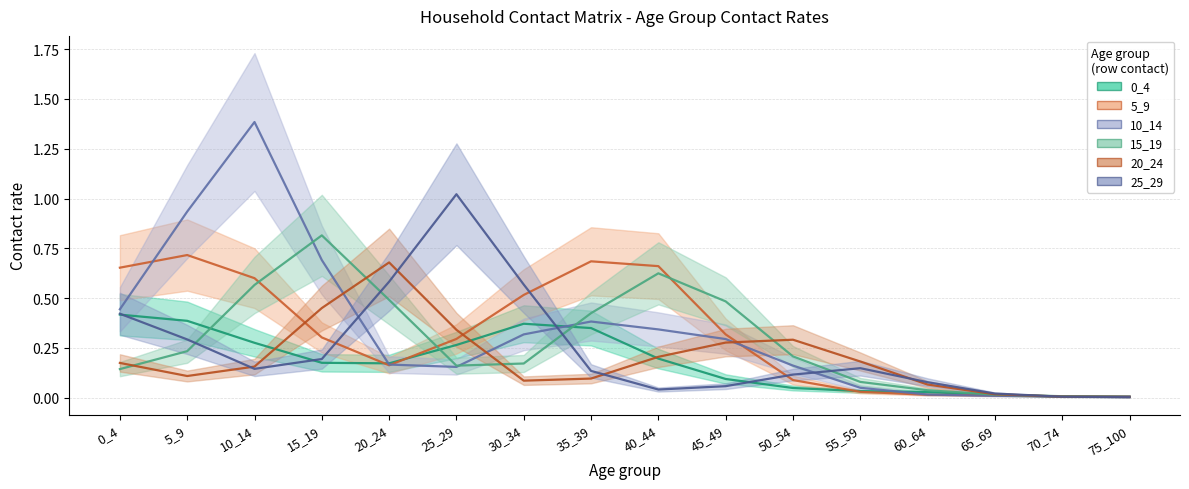

True or false: 0_4 and 25_29 cross at least once.

True